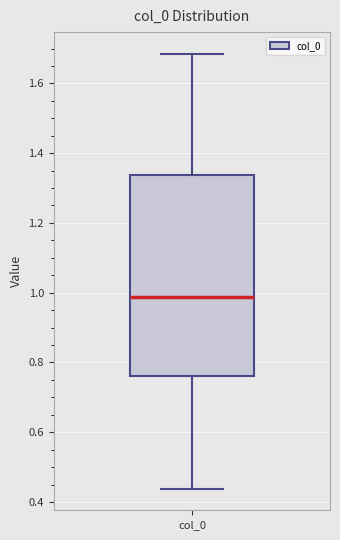

Read this box plot against the y-axis: the position of the median line, the range covered by the box, and the ends of both whiskers. The values are not printed on the chart, so give them approximately, as read against the axis.

median 0.98, box 0.76 to 1.34, whiskers 0.44 to 1.68